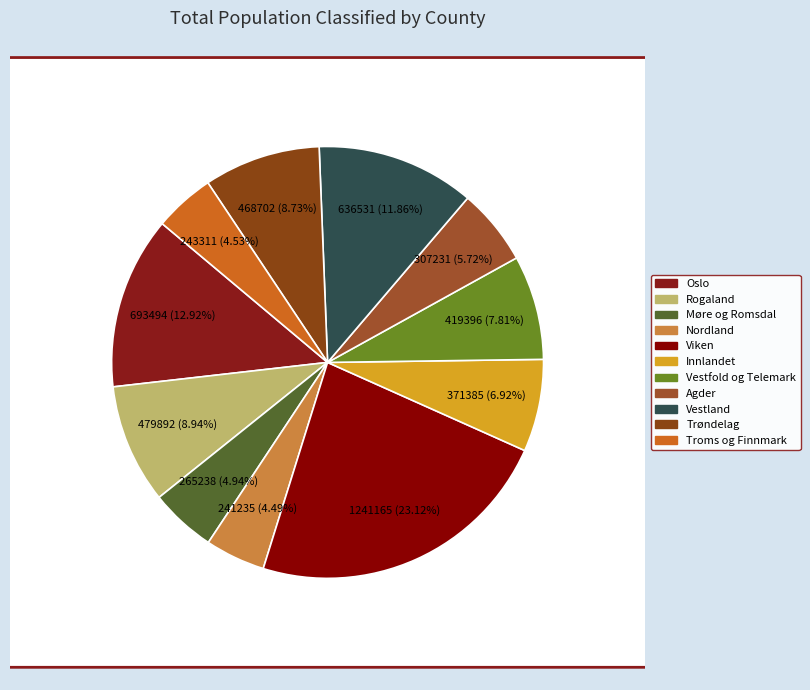

Combined, what portion of the pie is Vestland and Troms og Finnmark?

16.4%